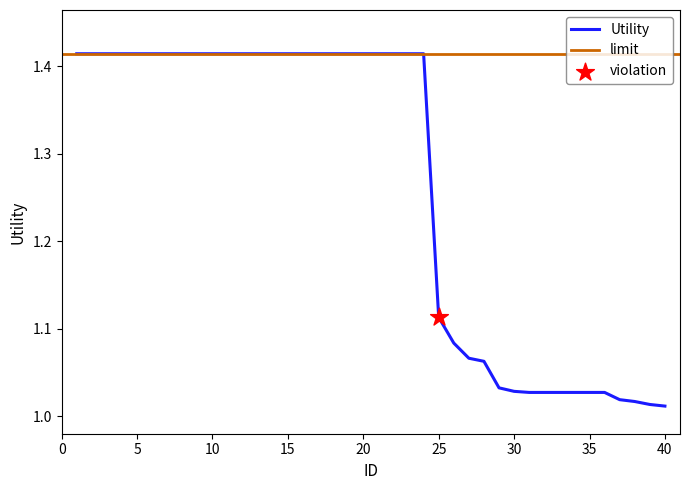

Approximately how many times larger is the value at 32 compared to 40?

1.0